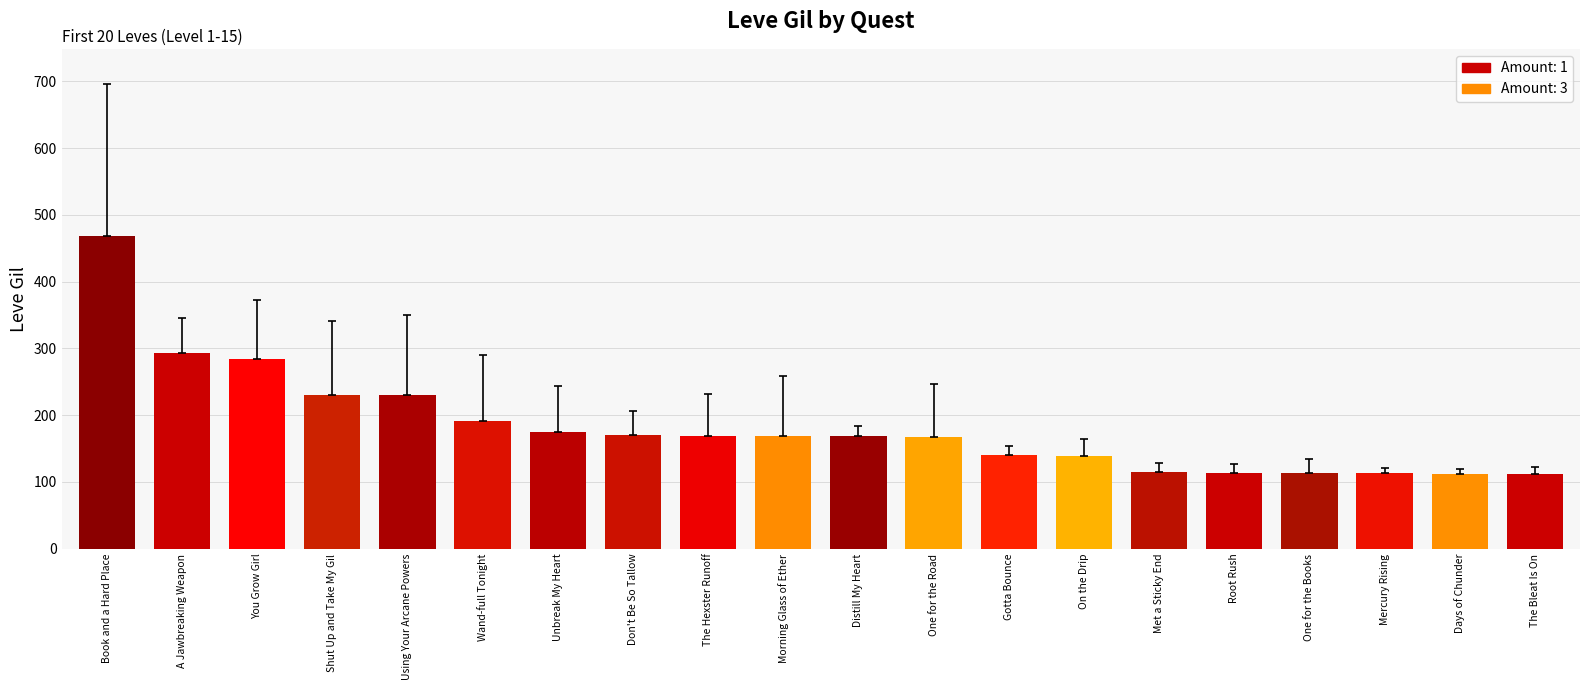

What is the average value?

184